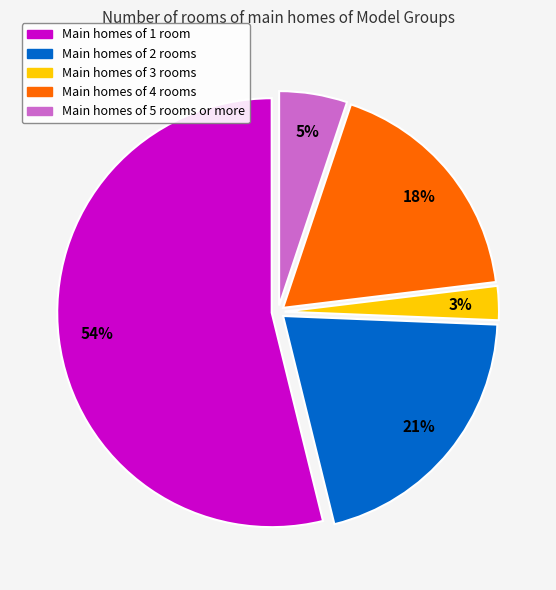

How many slices are in this pie chart?

5